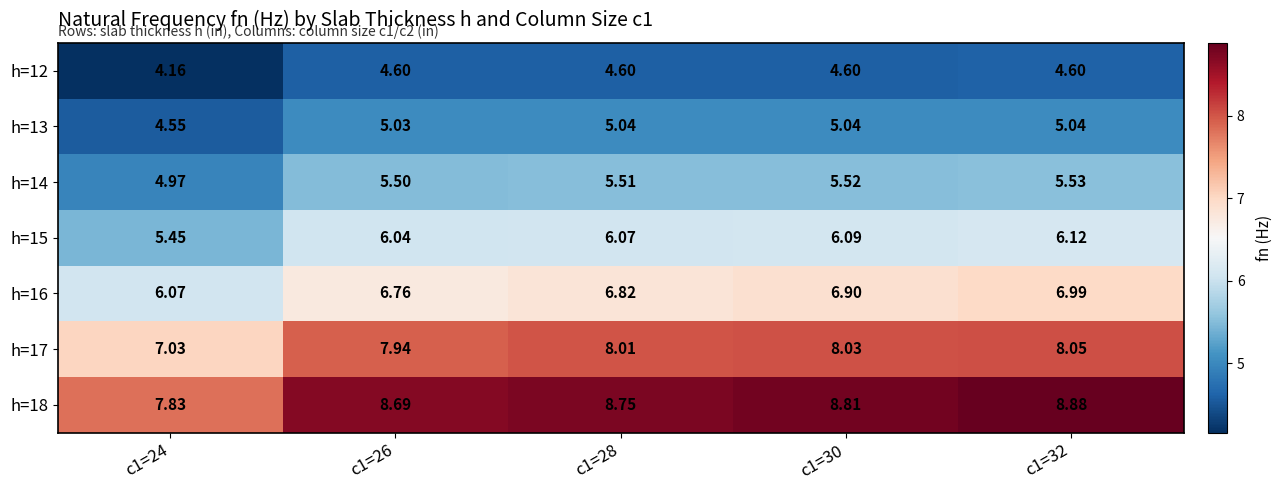

Is the value of h=13 at c1=28 greater than the value of h=15 at c1=26?

No